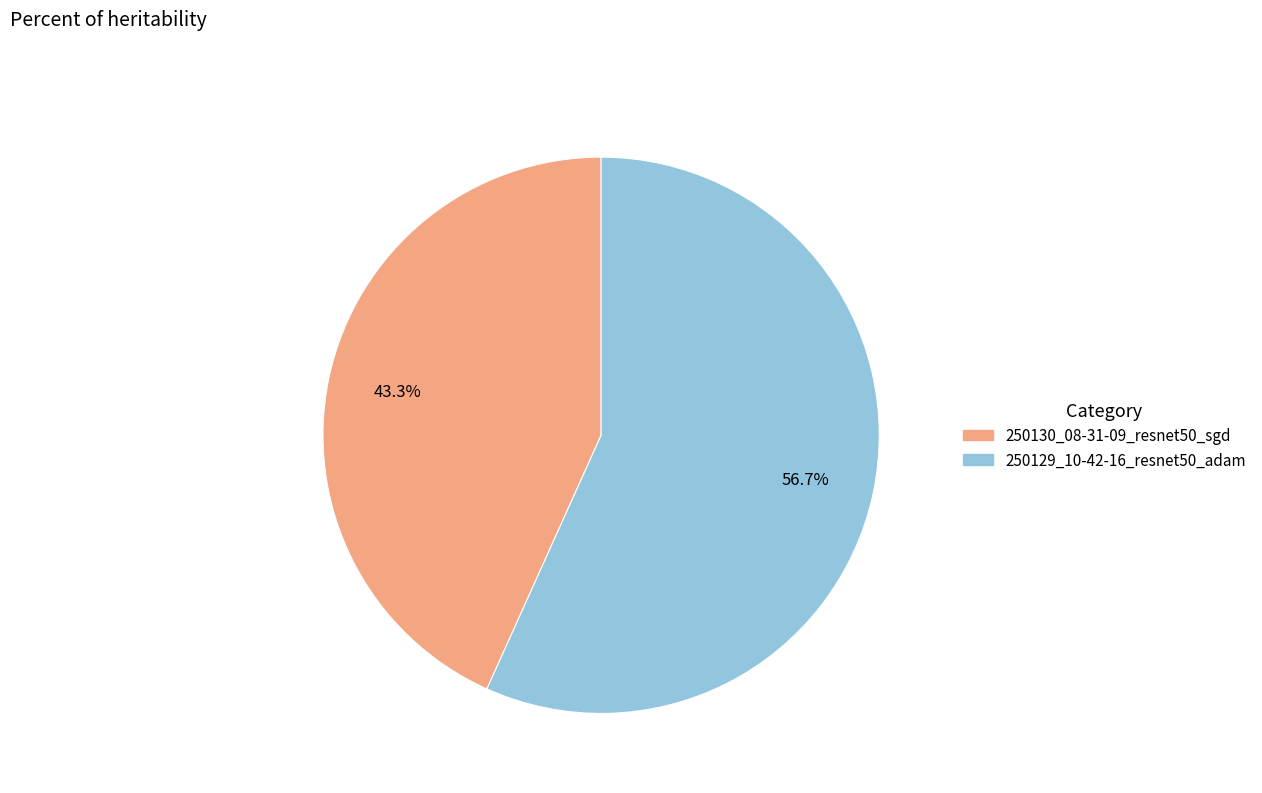

What percentage is the 250129_10-42-16_resnet50_adam slice, to the nearest percent?

57%